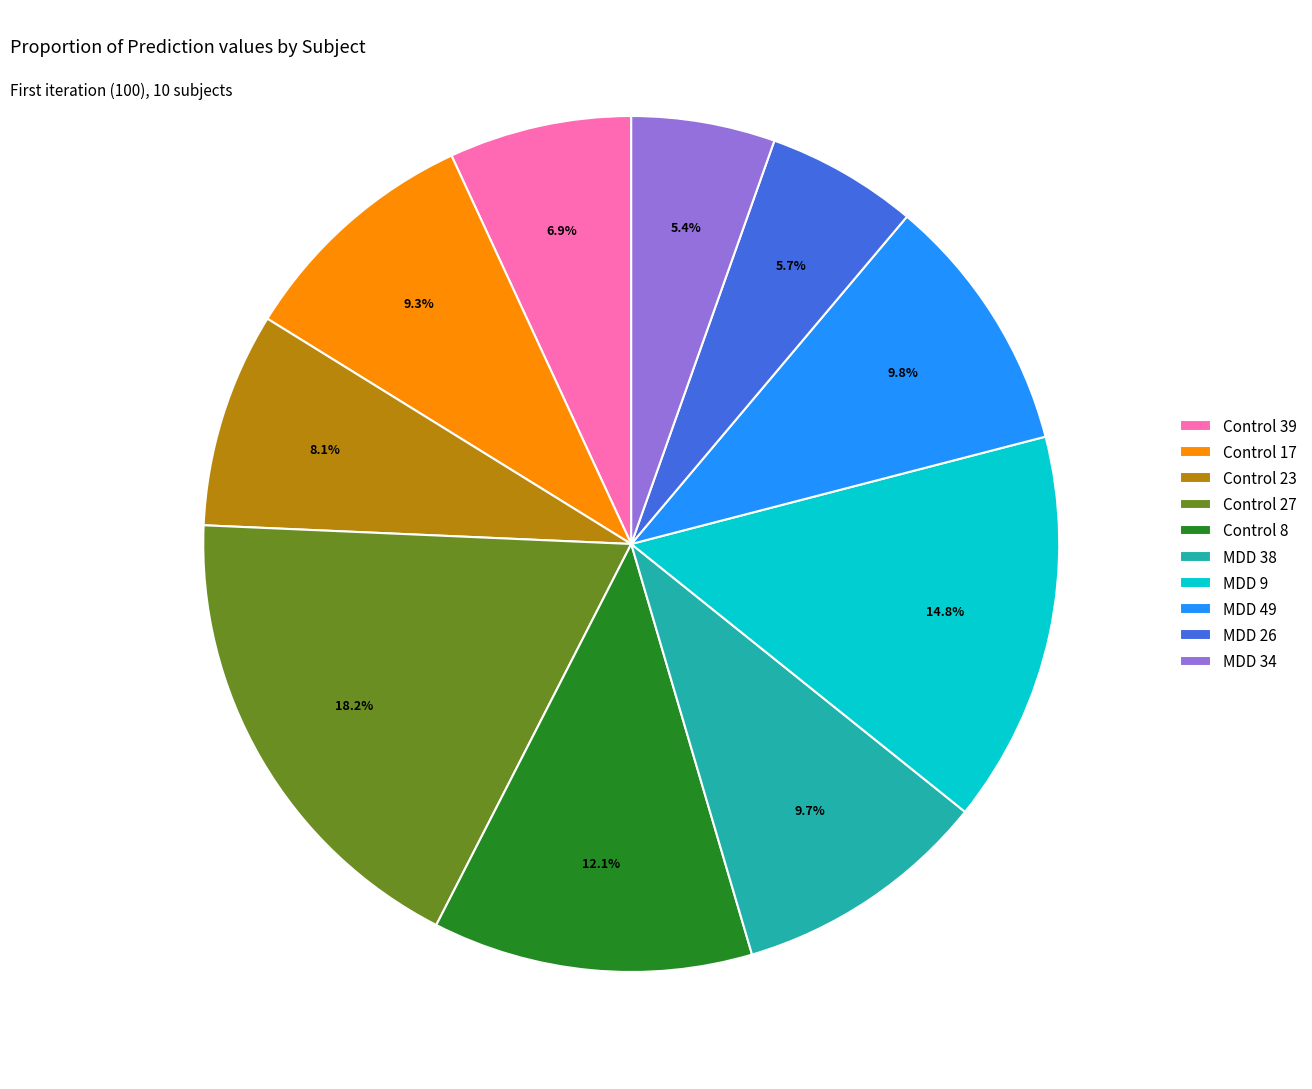

Does any single category account for the majority?

No